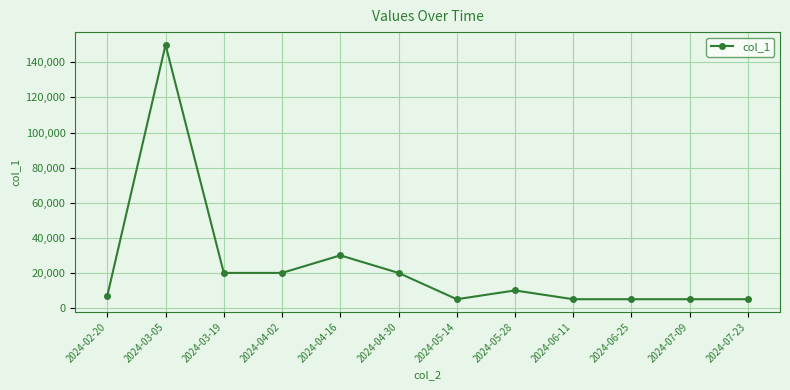

What position from the right is 2024-07-23?

1